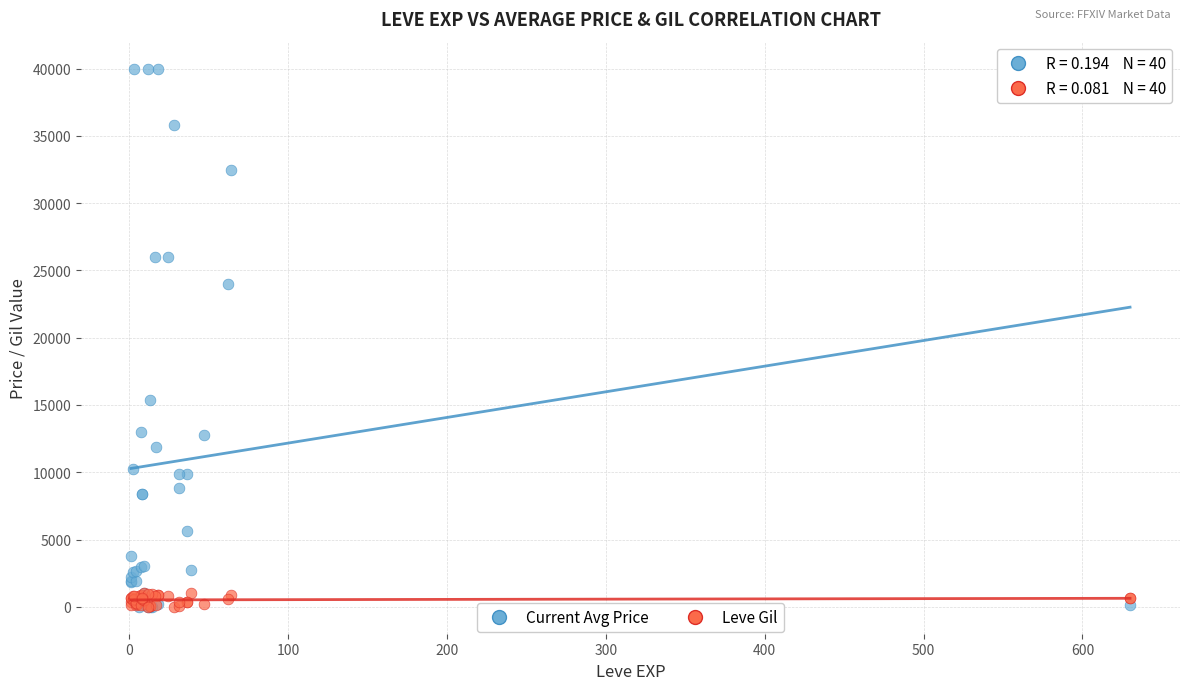

What are all the series names shown in the legend?

Current Avg Price, Leve Gil